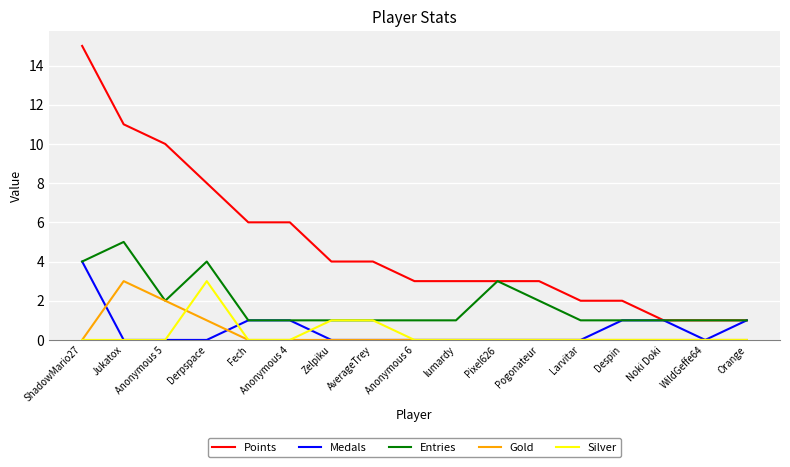

What is the total value across all series at Larvitar?

3